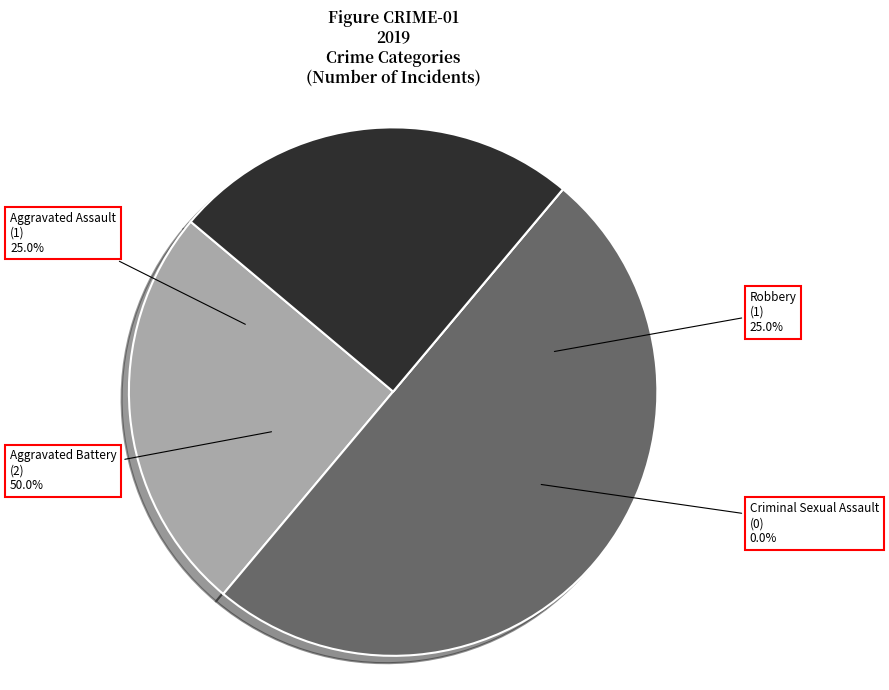

Rank the categories by value from highest to lowest.

Aggravated Battery, Aggravated Assault, Robbery, Criminal Sexual Assault